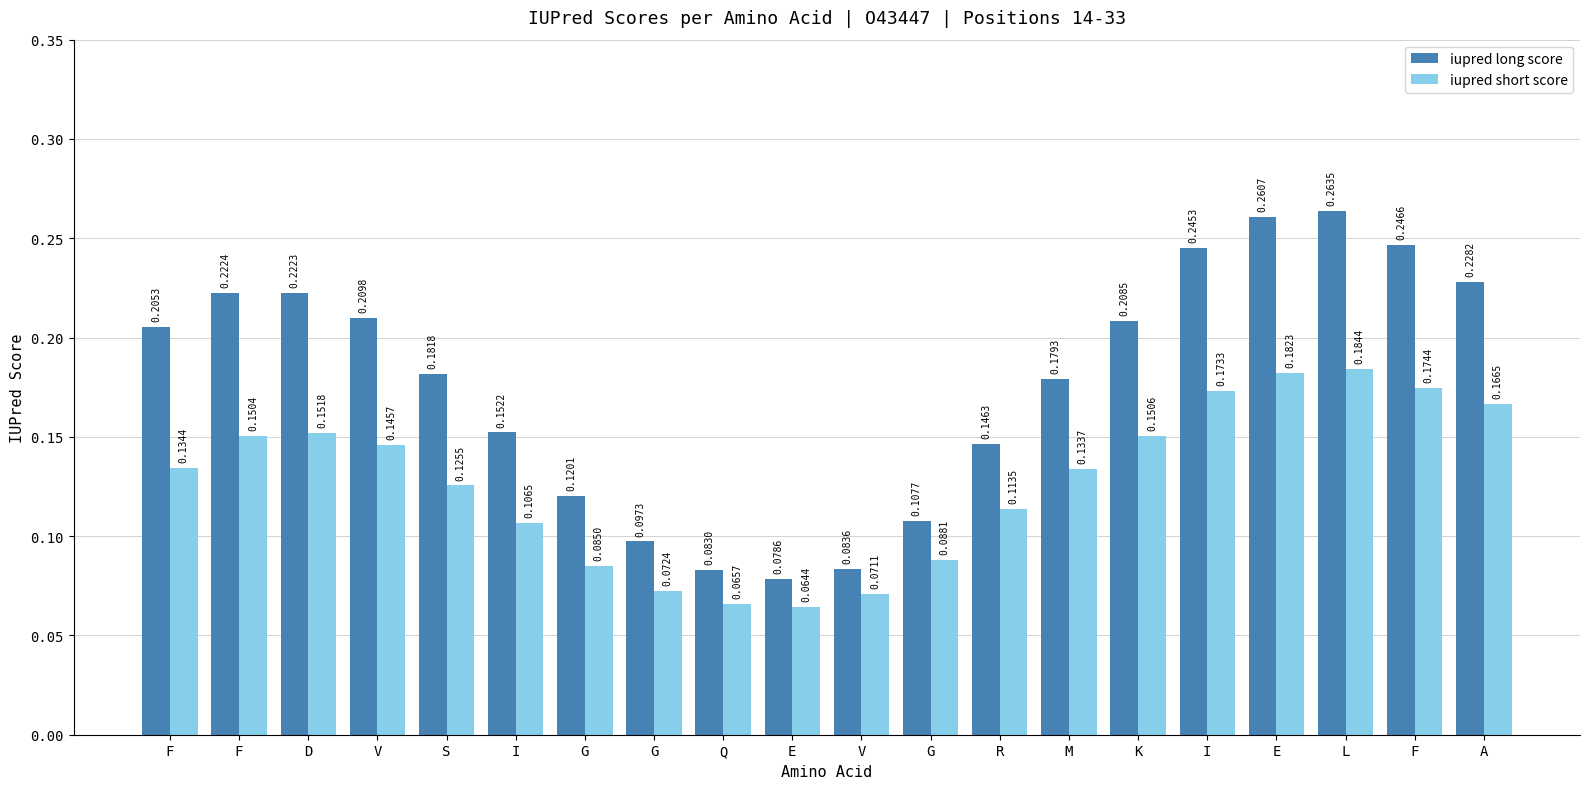

Is it true that iupred long score equals 0.1 at S?

False